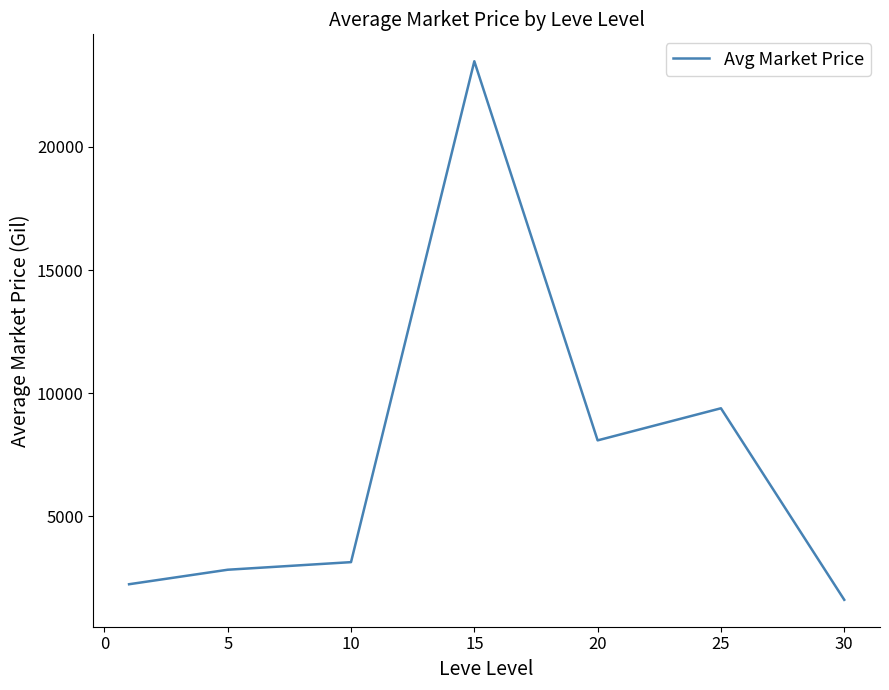

What is the greatest value displayed?

23478.5